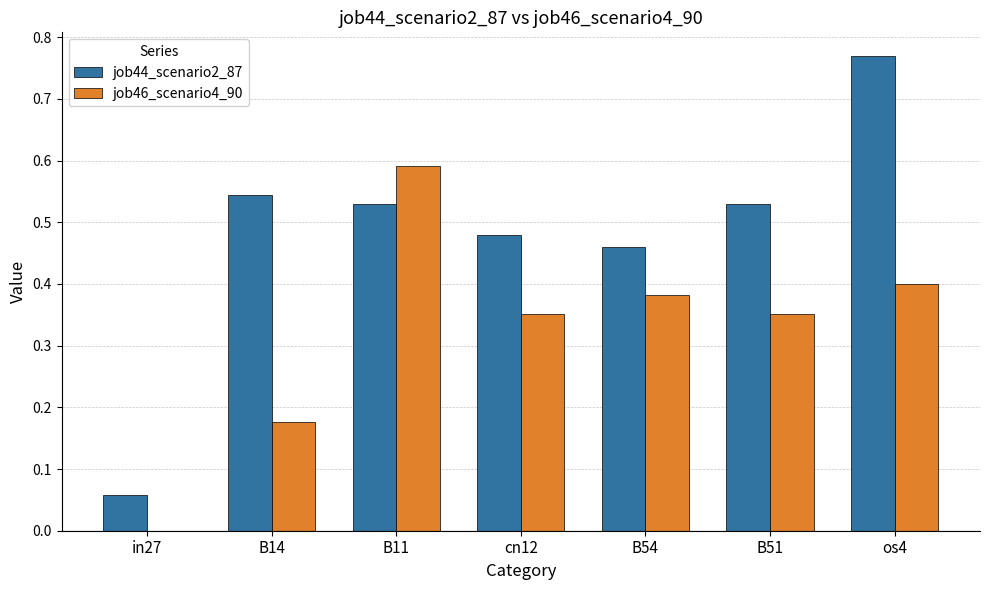

Which series has the largest total across all categories?

job44_scenario2_87